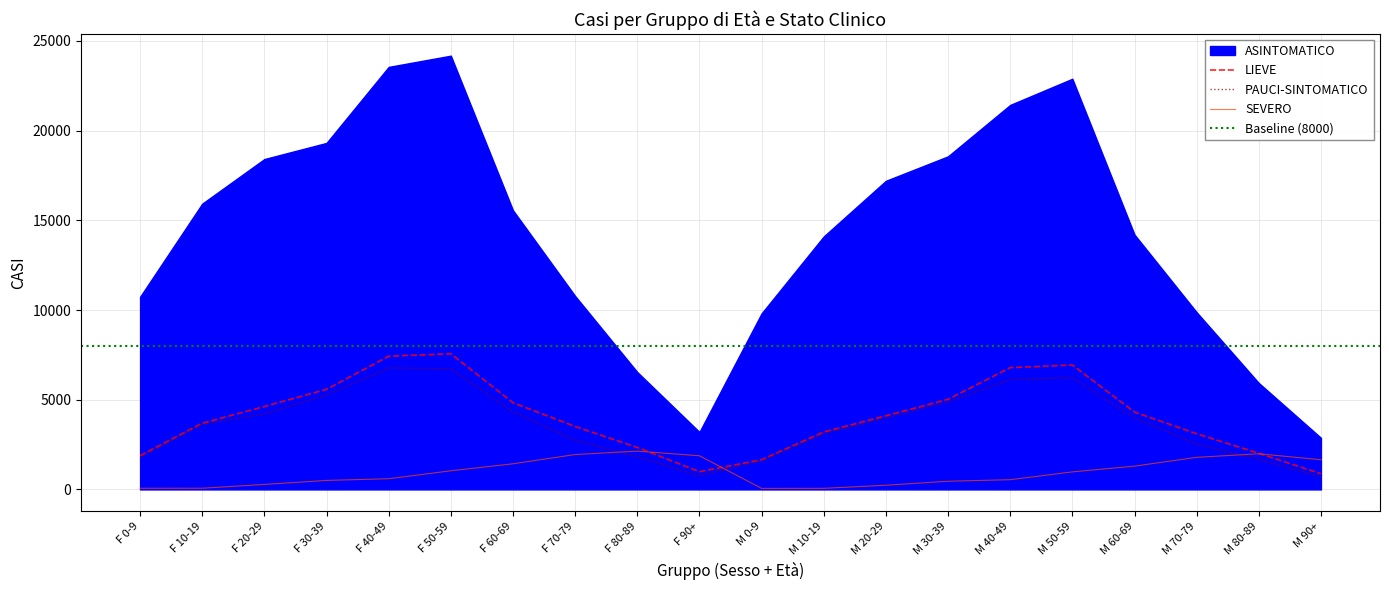

True or false: PAUCI-SINTOMATICO and SEVERO cross at least once.

True